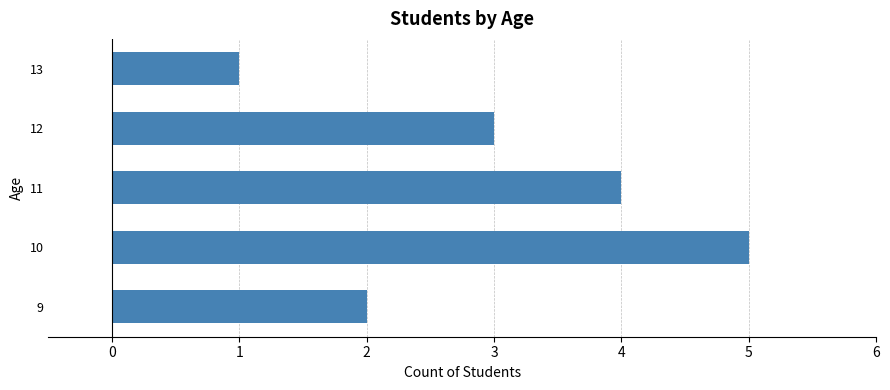

Between 10 and 9, which is larger?

10